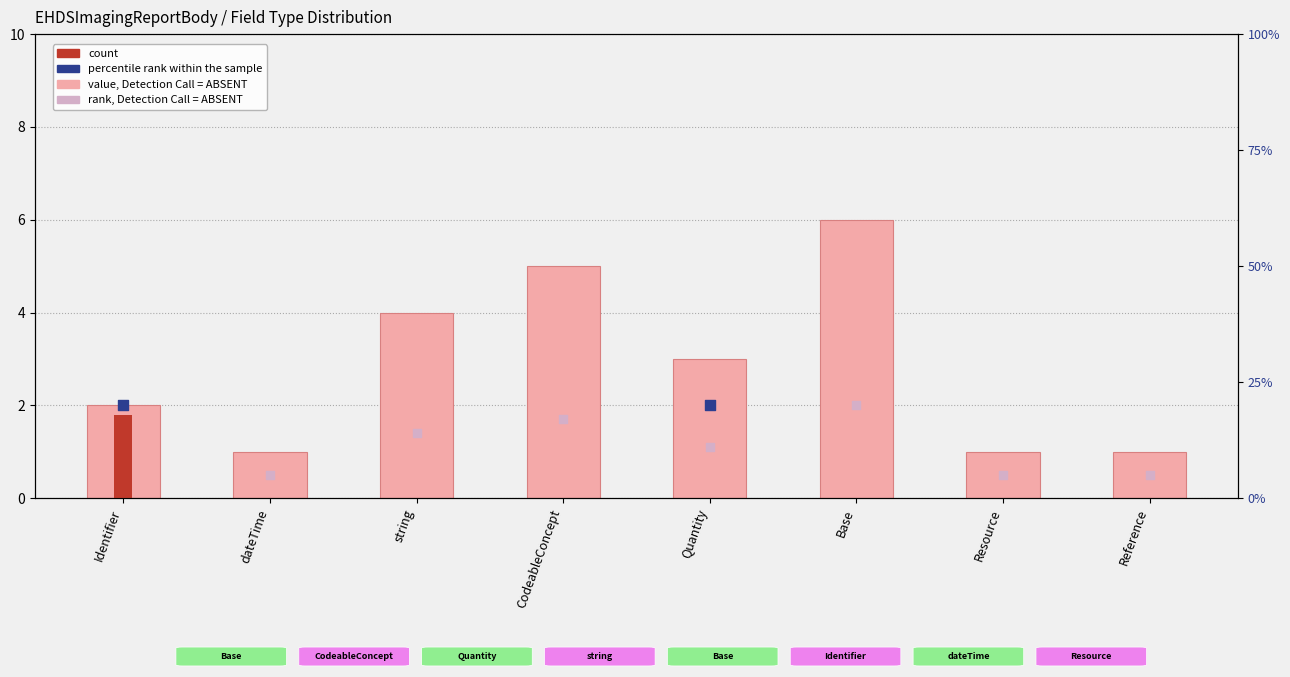

At which category is the sum across all series the highest?

Base